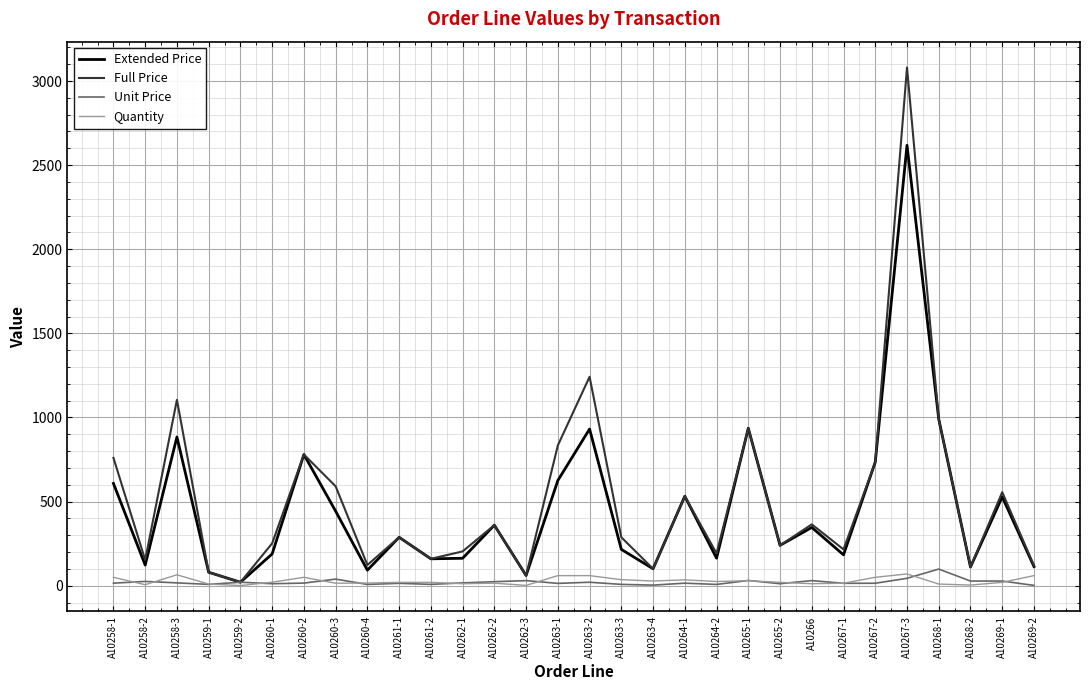

At which category is the sum across all series the highest?

A10267-3